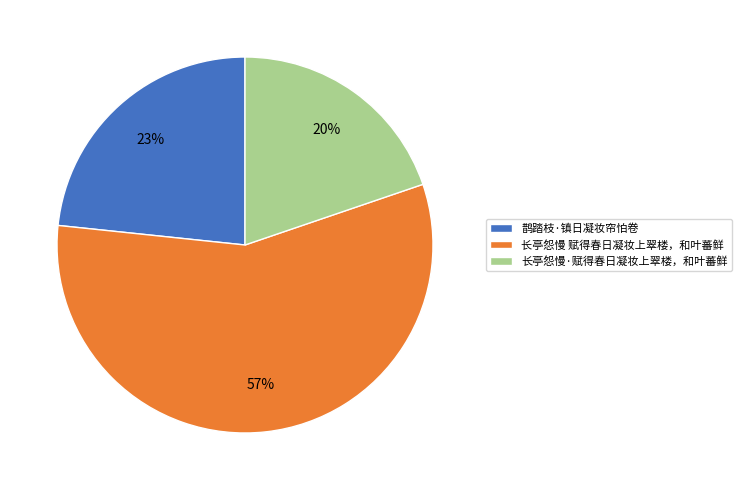

True or false: 鹊踏枝·镇日凝妆帘怕卷 accounts for 23% of the total.

True